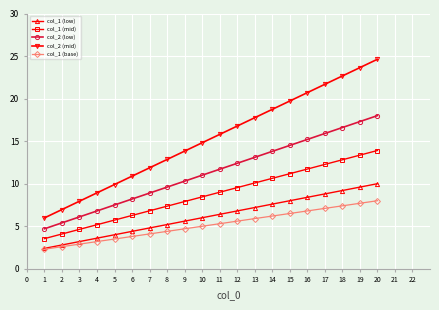

What is the minimum value for col_1 (mid)?

3.5